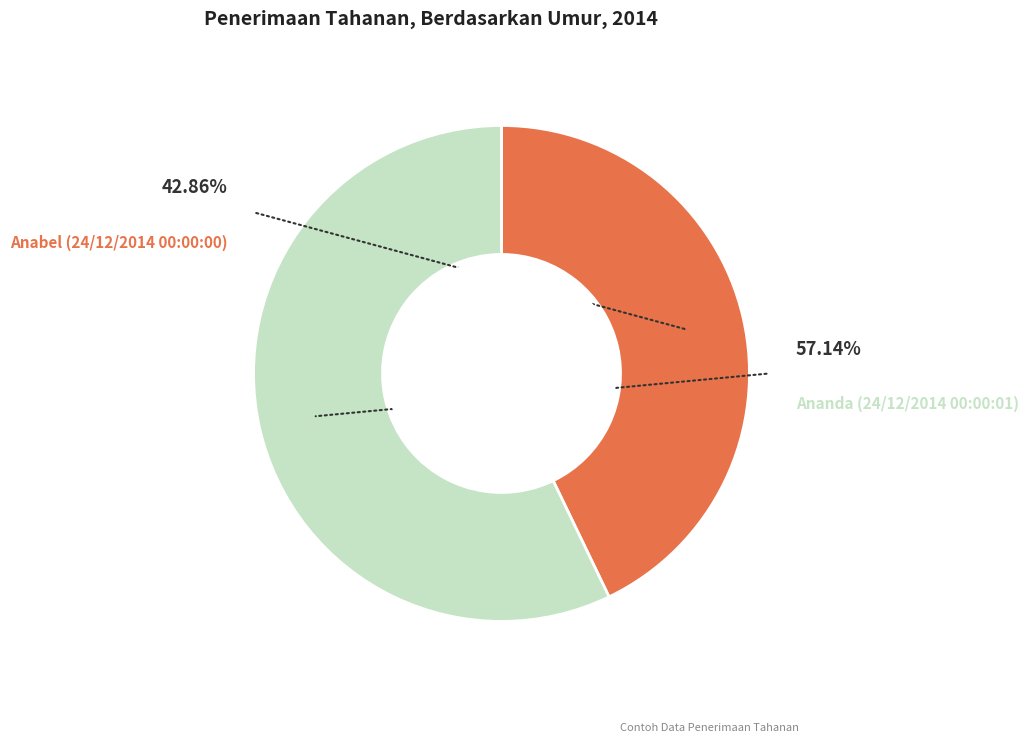

True or false: Anabel (24/12/2014 00:00:00) accounts for 53% of the total.

False